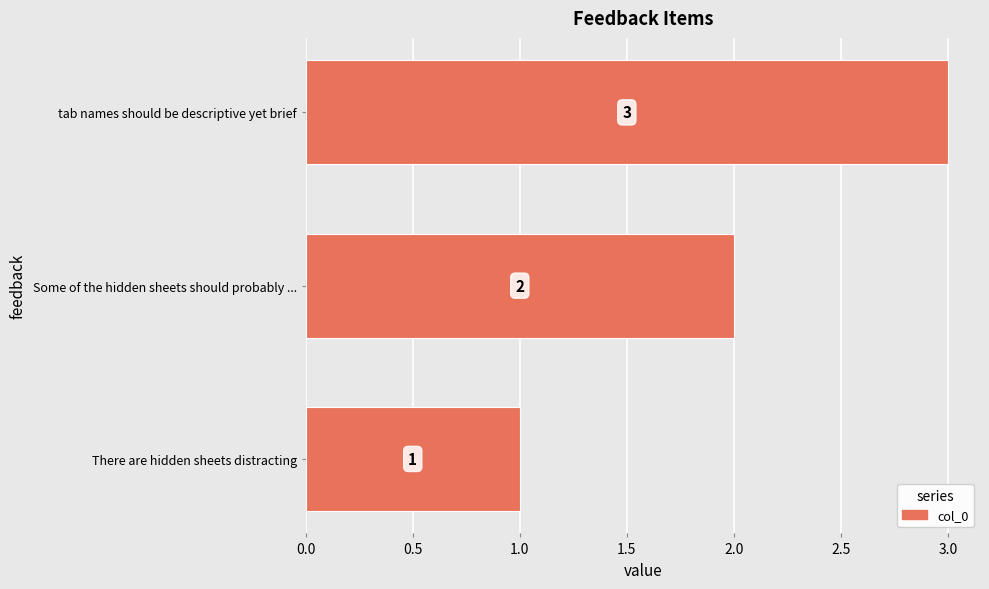

What is the change in value from Some of the hidden sheets should probably ... to tab names should be descriptive yet brief?

+1